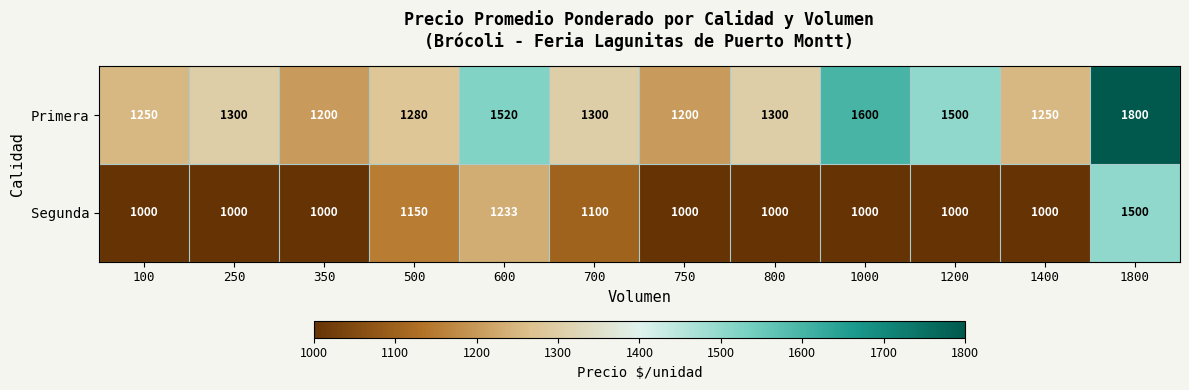

Which series has the largest total across all categories?

Primera